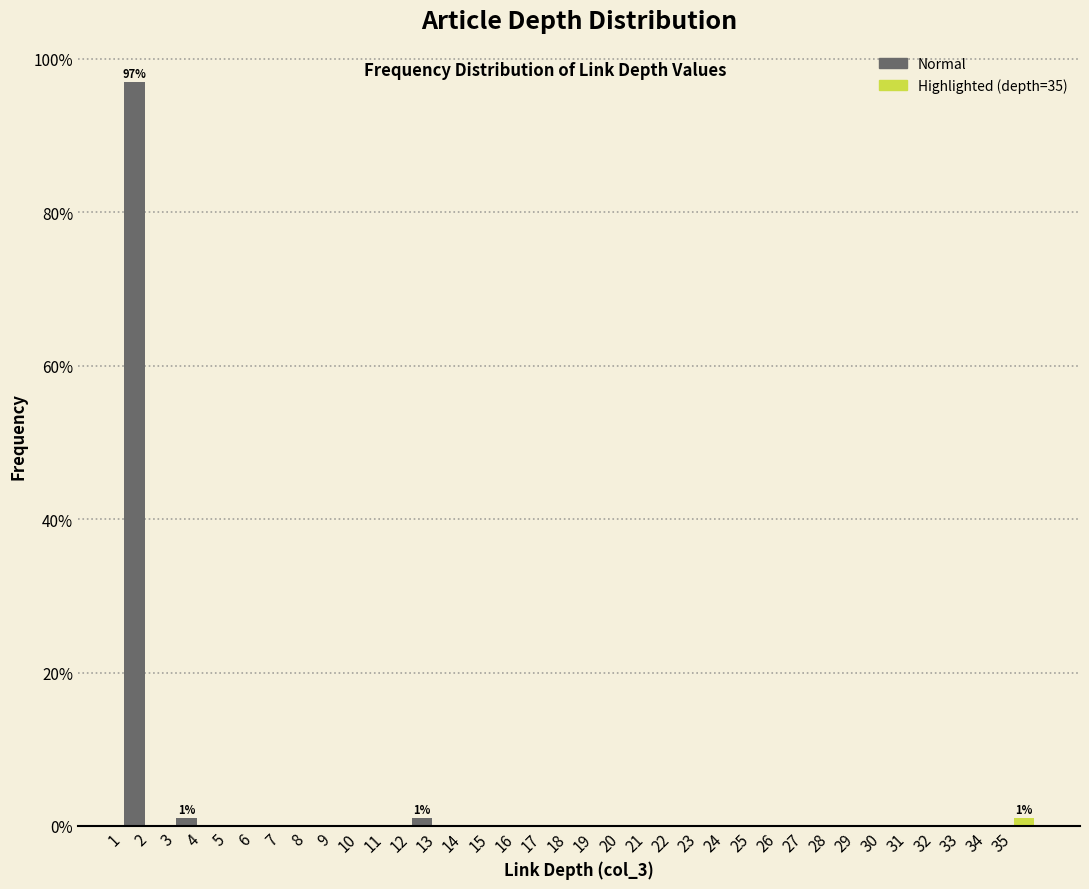

Which range on the x-axis has the tallest bar?

1 to 2